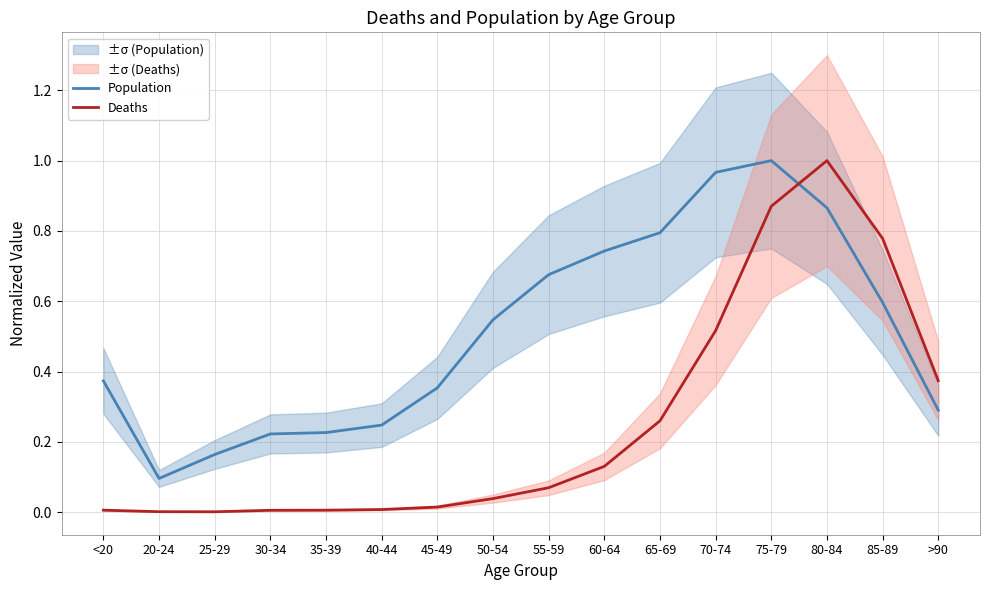

What is the difference between the highest and lowest values at 75-79?

0.1